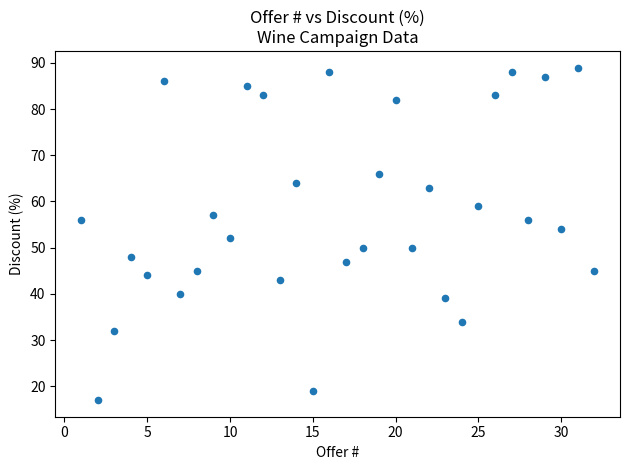

What is the range of X values (max minus min)?

31